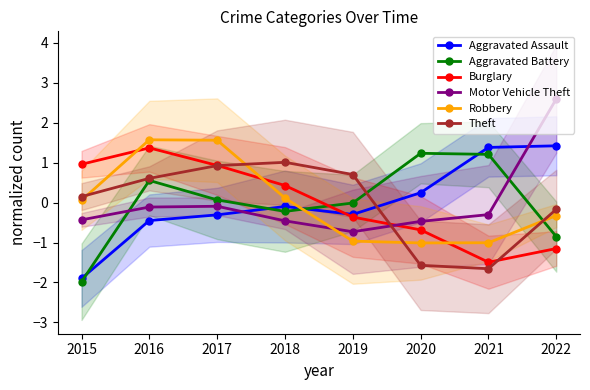

Rank the series at 2016 from lowest to highest value.

Aggravated Assault, Motor Vehicle Theft, Aggravated Battery, Theft, Burglary, Robbery